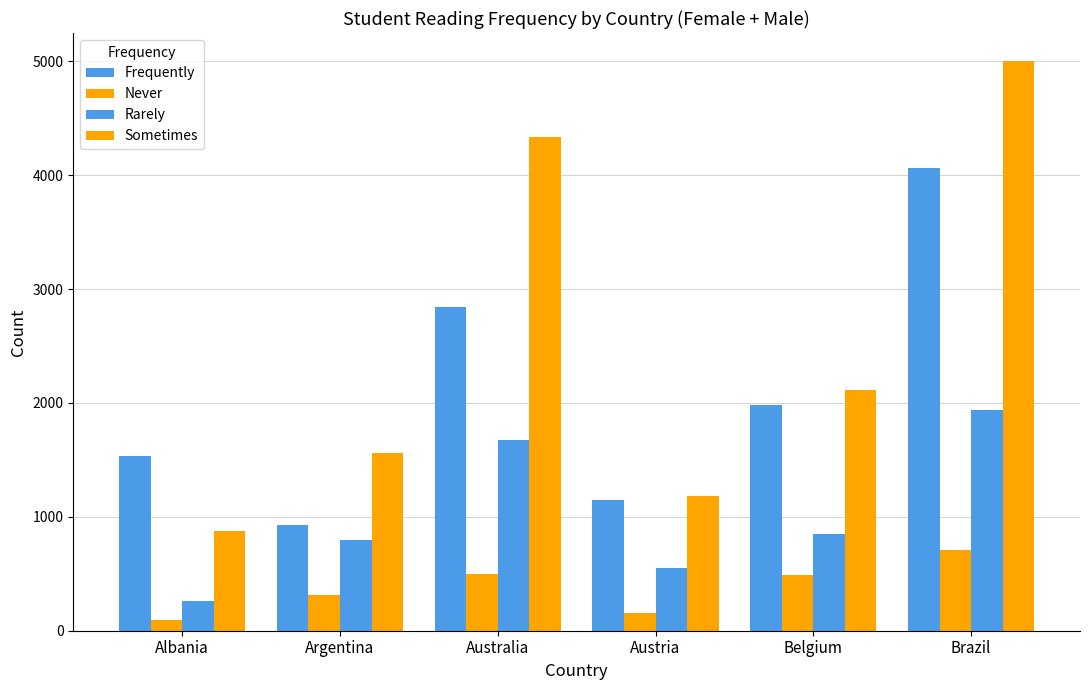

Is it true that Rarely equals 129 at Albania?

False